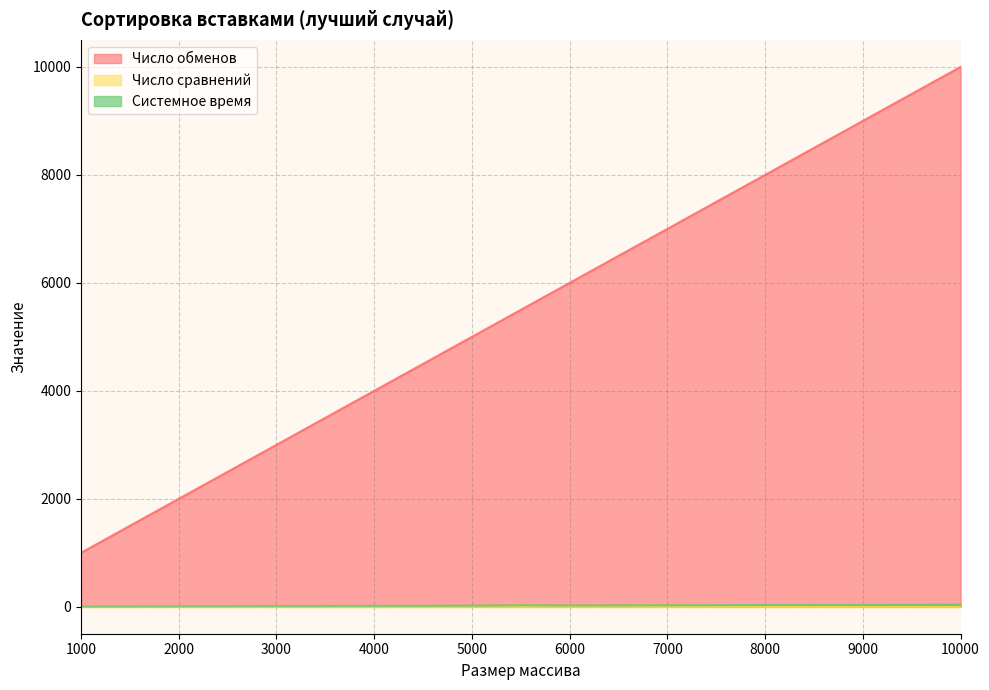

The Число обменов series shows 4999 at 5000. True or false?

True